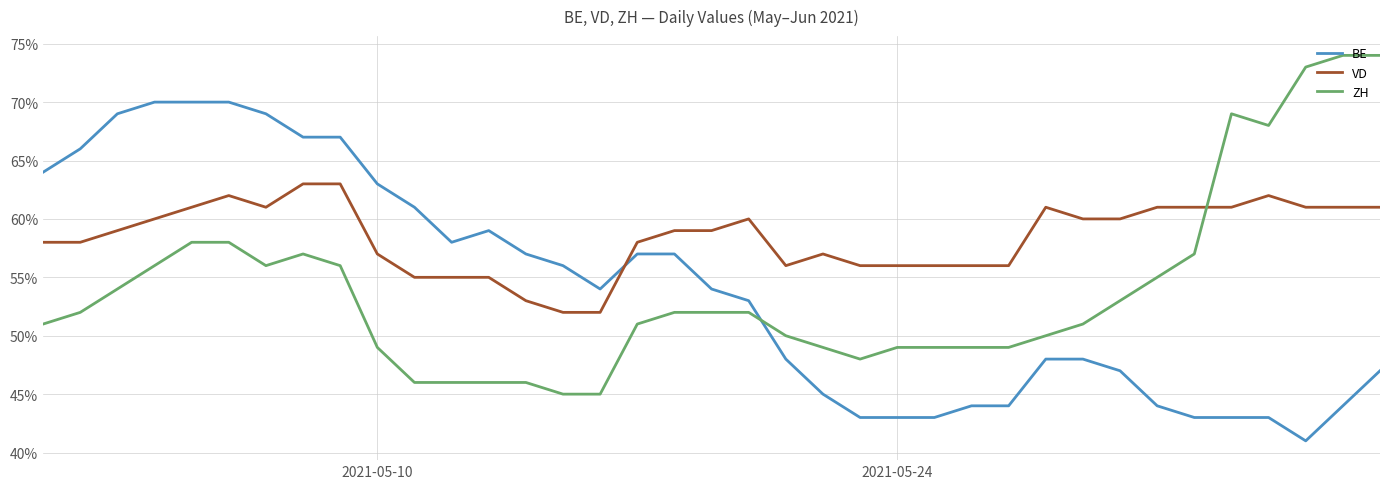

What are all the series names shown in the legend?

BE, VD, ZH